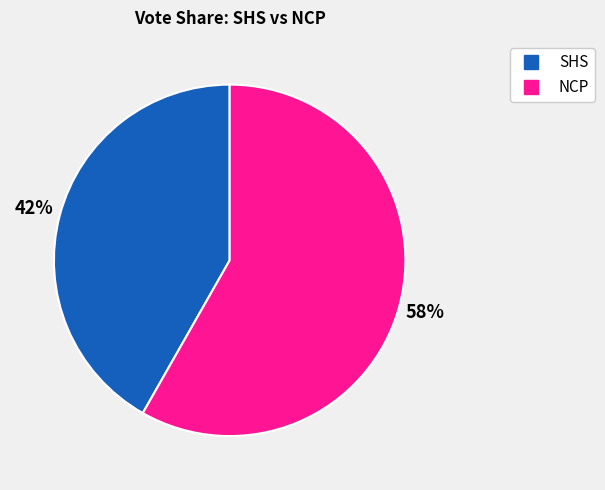

Count the number of slices in the pie.

2